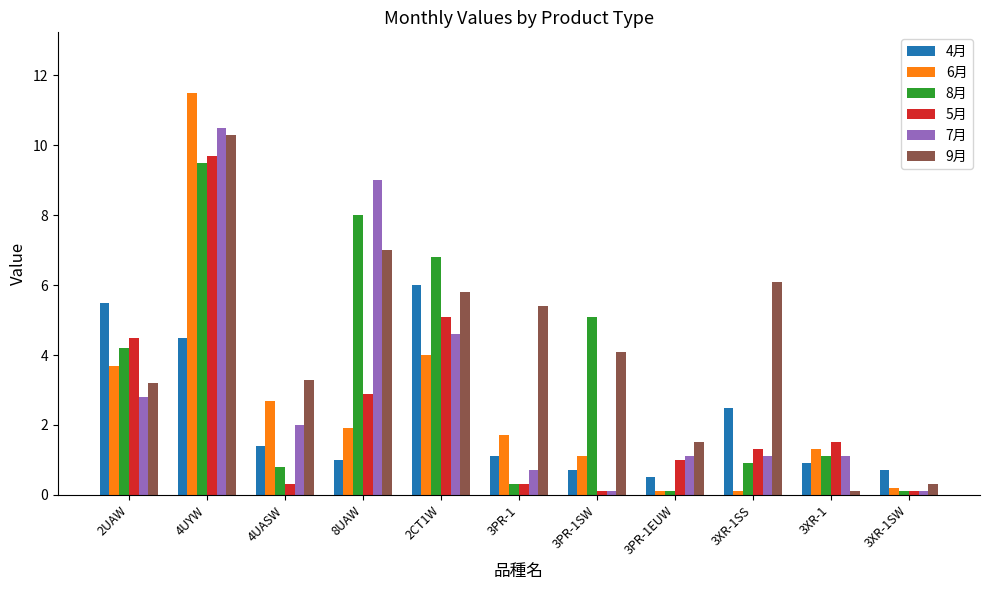

How many series are shown in this chart?

6